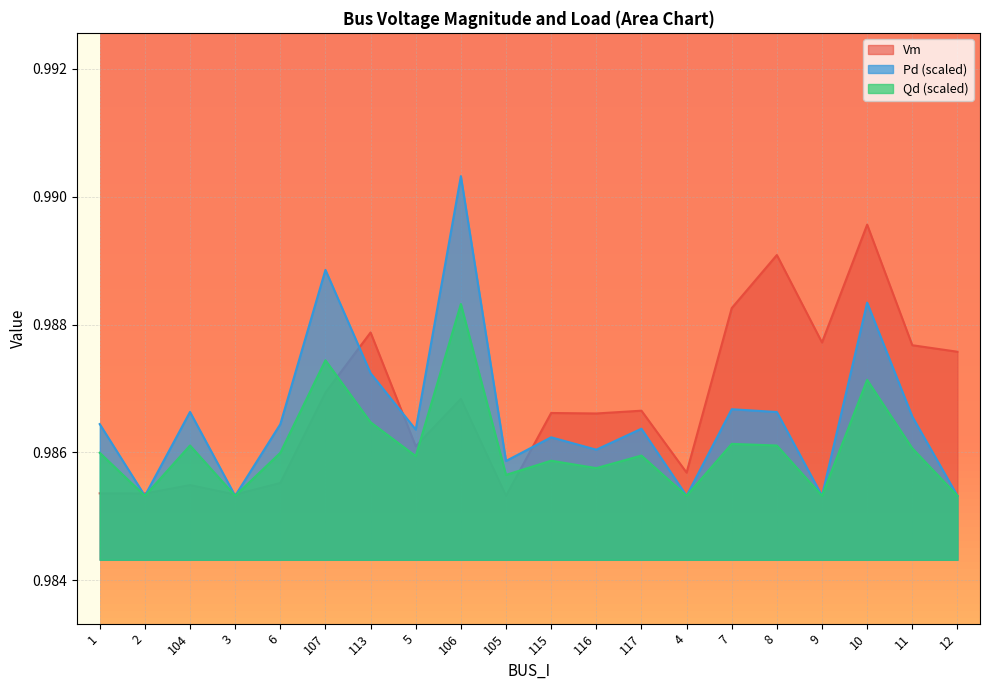

Which has a higher value, 7 or 107?

7